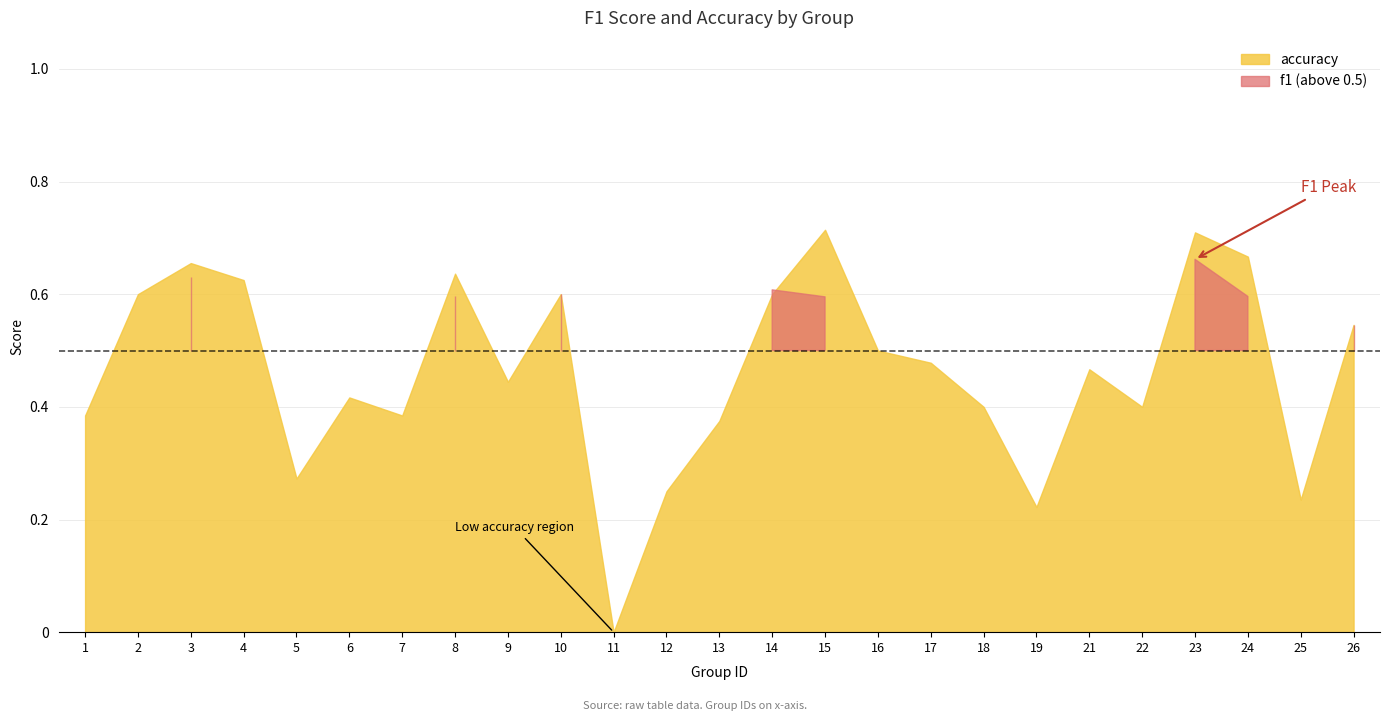

What is the difference between the accuracy values at 23 and 8?

0.1